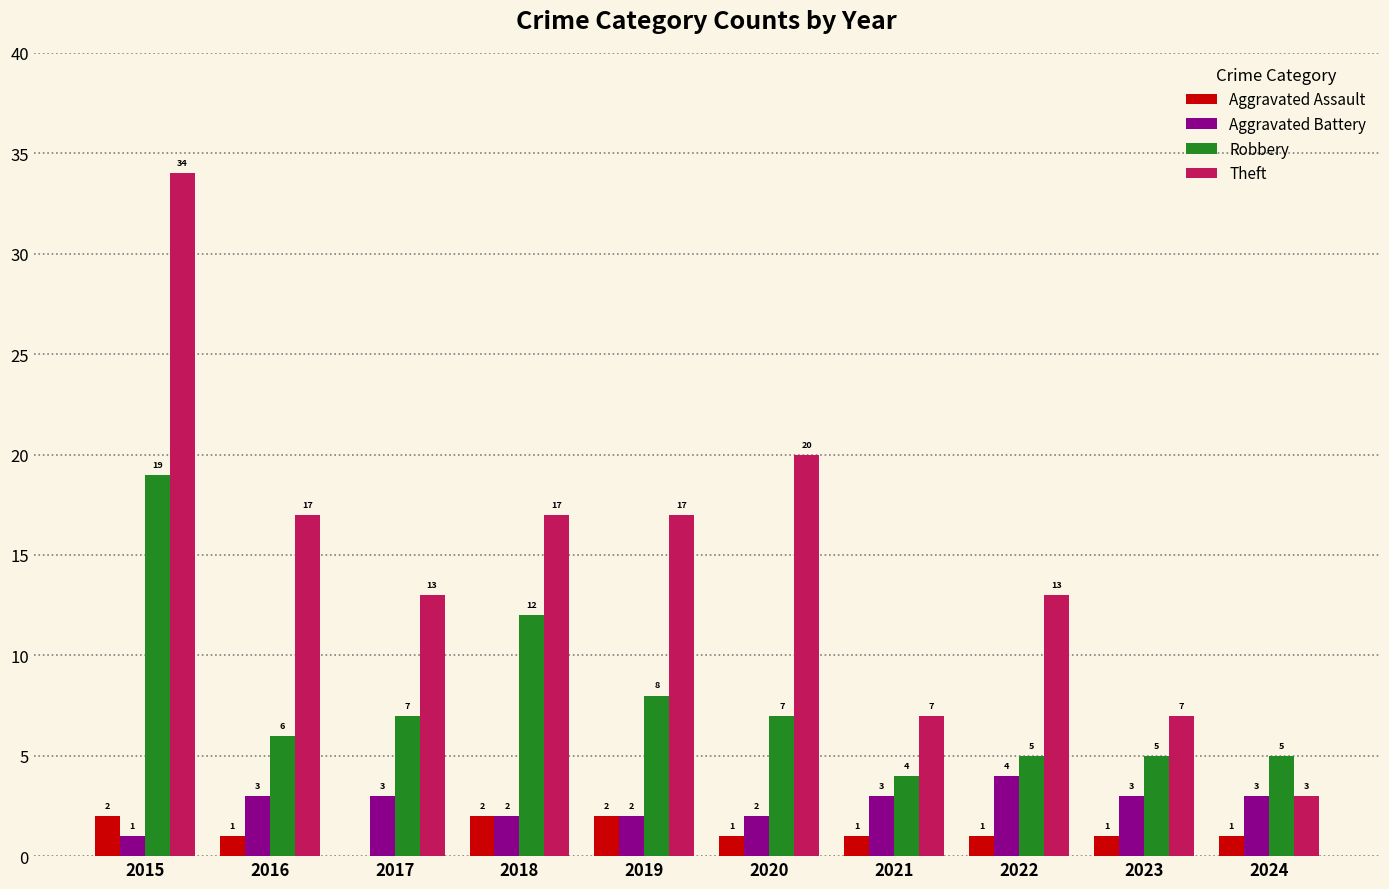

What is the greatest value displayed?

34